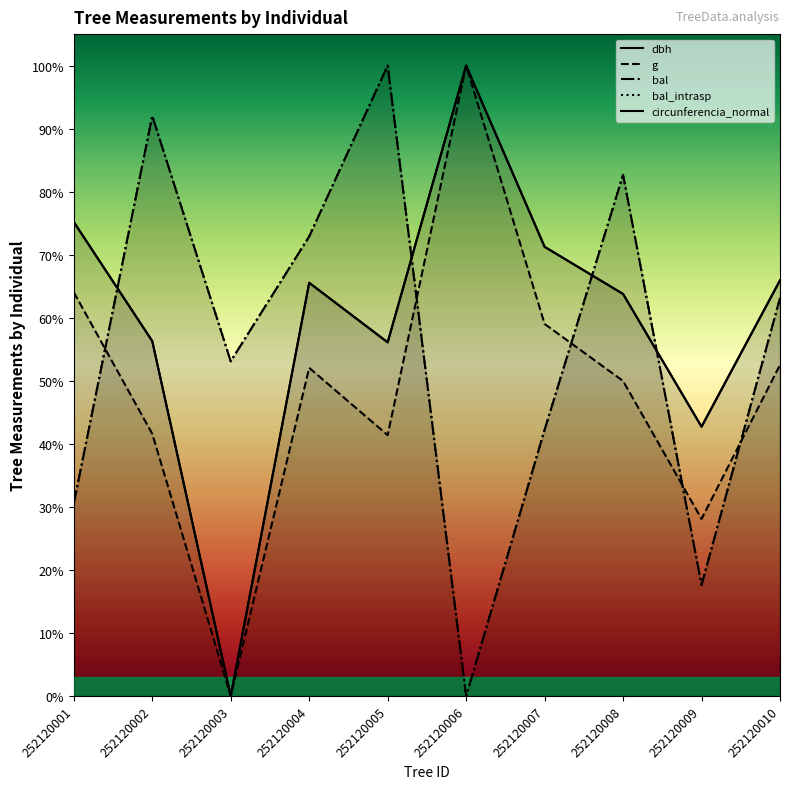

What is the total value across all series at 252120006?

3.0